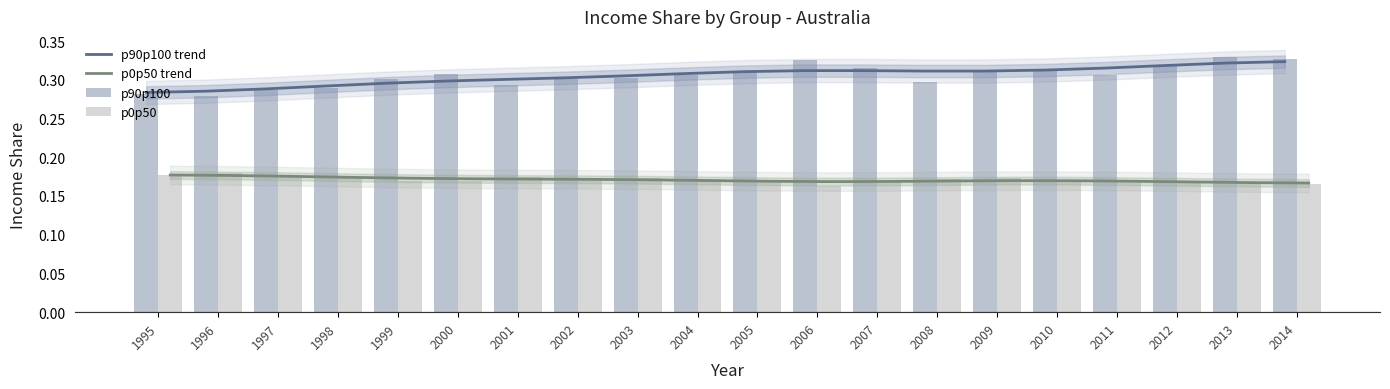

What is the sum of all p90p100 trend values?

6.1